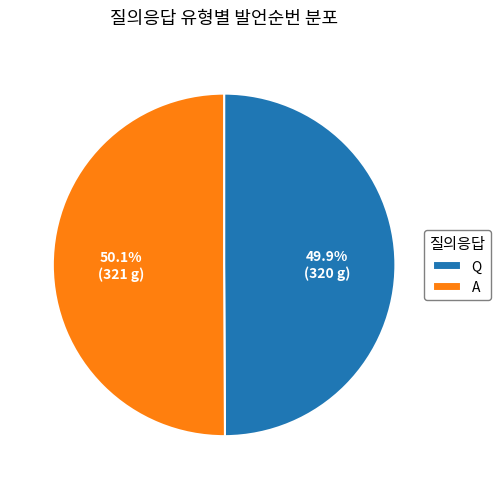

Approximately how many times larger is the value at A compared to Q?

1.0